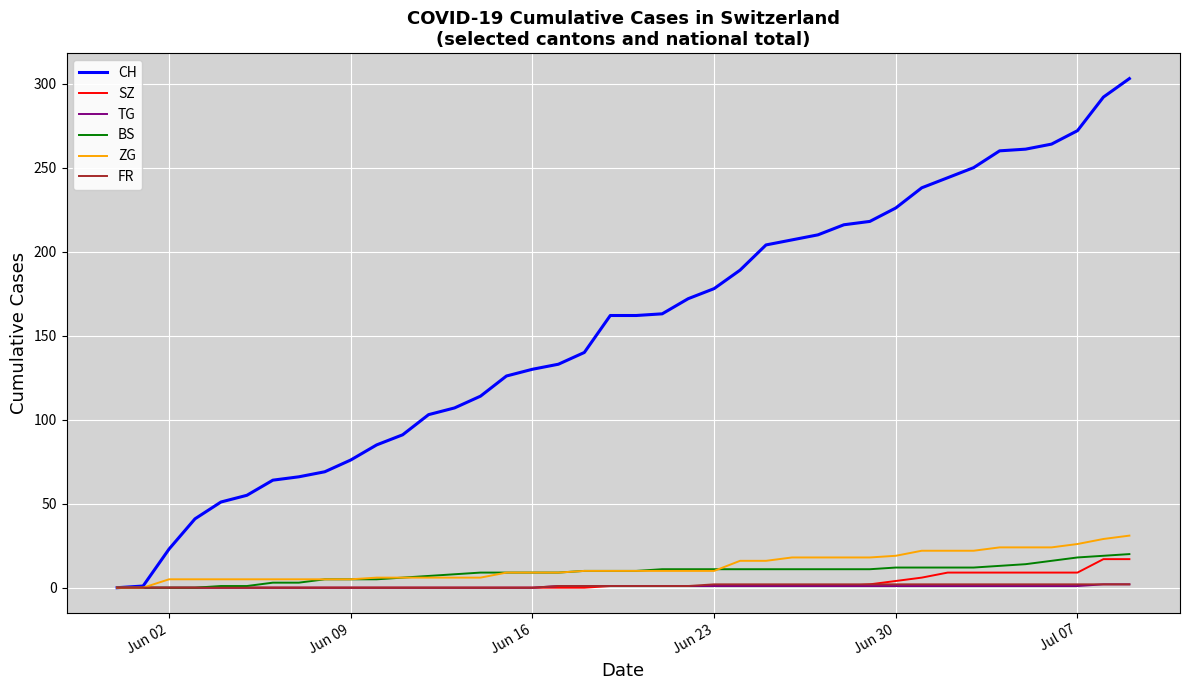

What is the greatest value displayed?

303